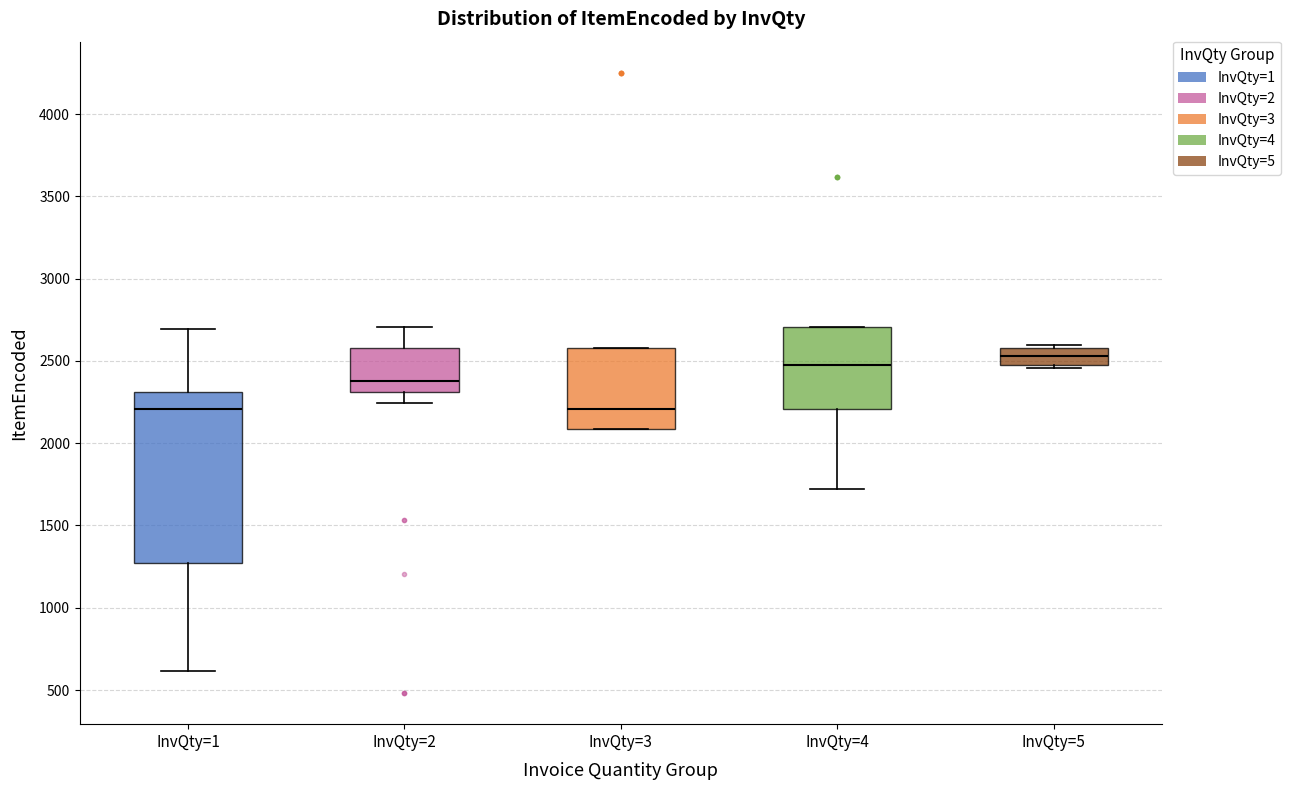

Which box is the tallest, from its lower edge to its upper edge?

InvQty=1